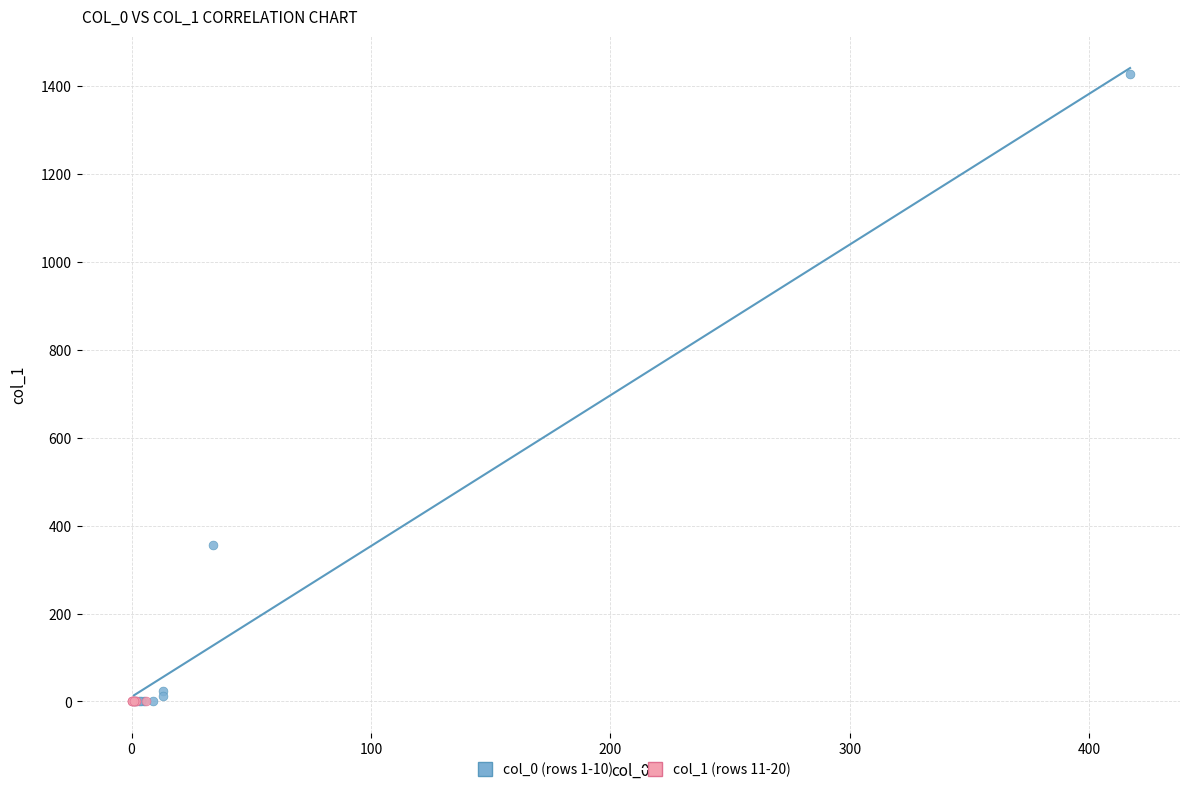

Which series has the widest spread of Y values?

col_0 (rows 1-10)